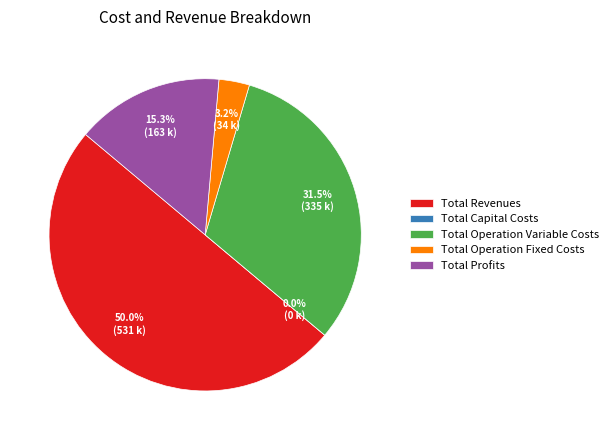

Does any single category account for the majority?

No